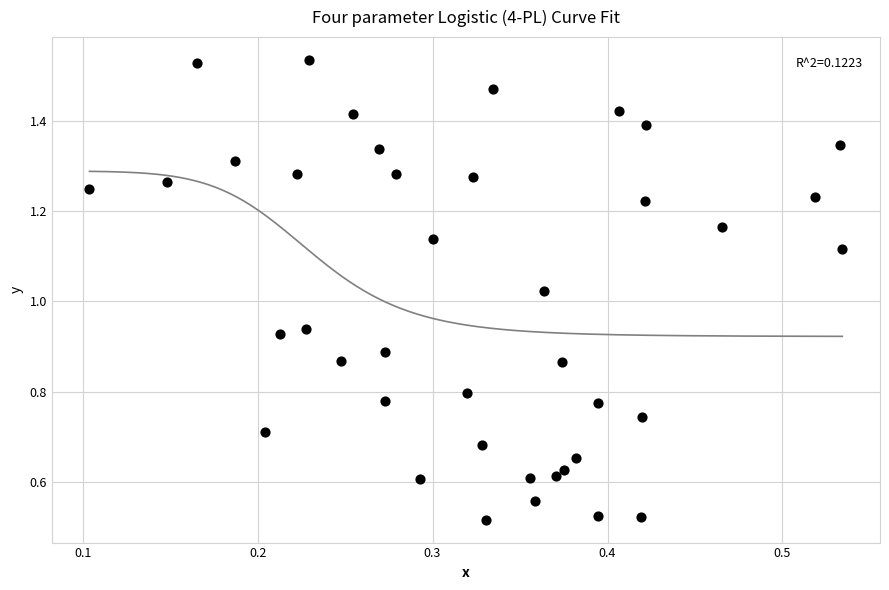

What is the range of X values (max minus min)?

0.4